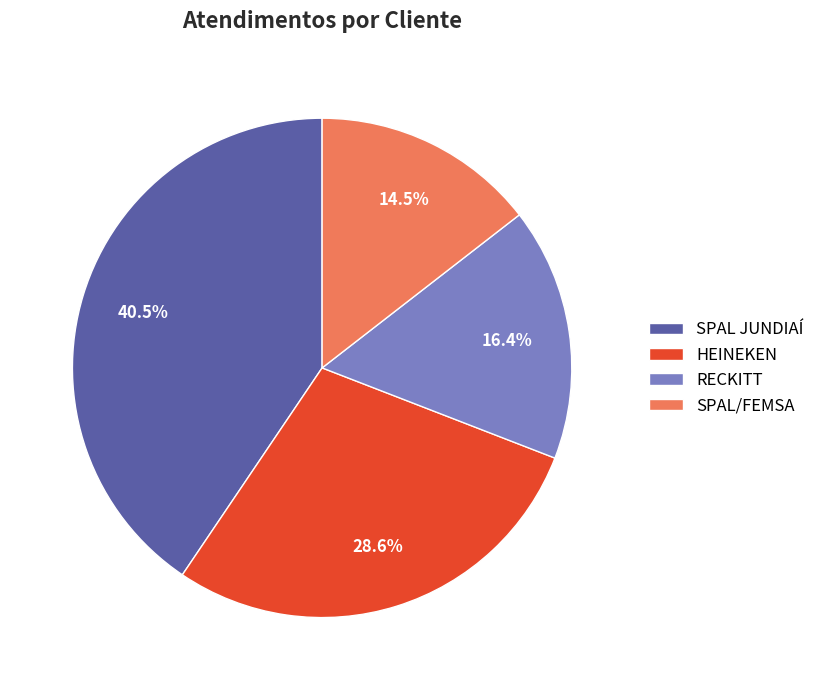

How much of the chart is everything except SPAL JUNDIAÍ?

59.5%